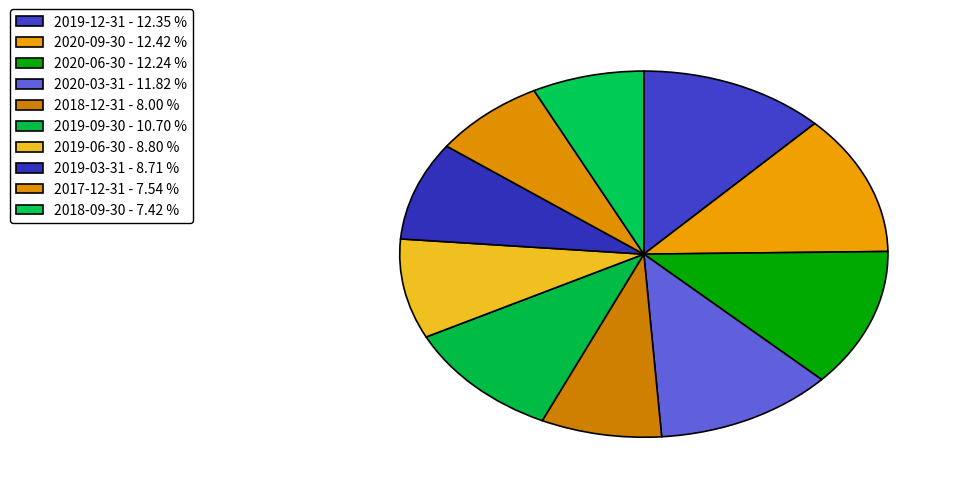

Rank the categories by value from lowest to highest.

2018-09-30, 2017-12-31, 2018-12-31, 2019-03-31, 2019-06-30, 2019-09-30, 2020-03-31, 2020-06-30, 2019-12-31, 2020-09-30